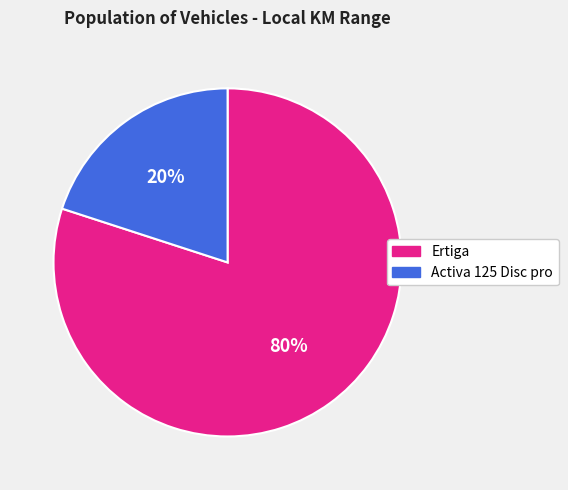

True or false: Ertiga accounts for 86% of the total.

False